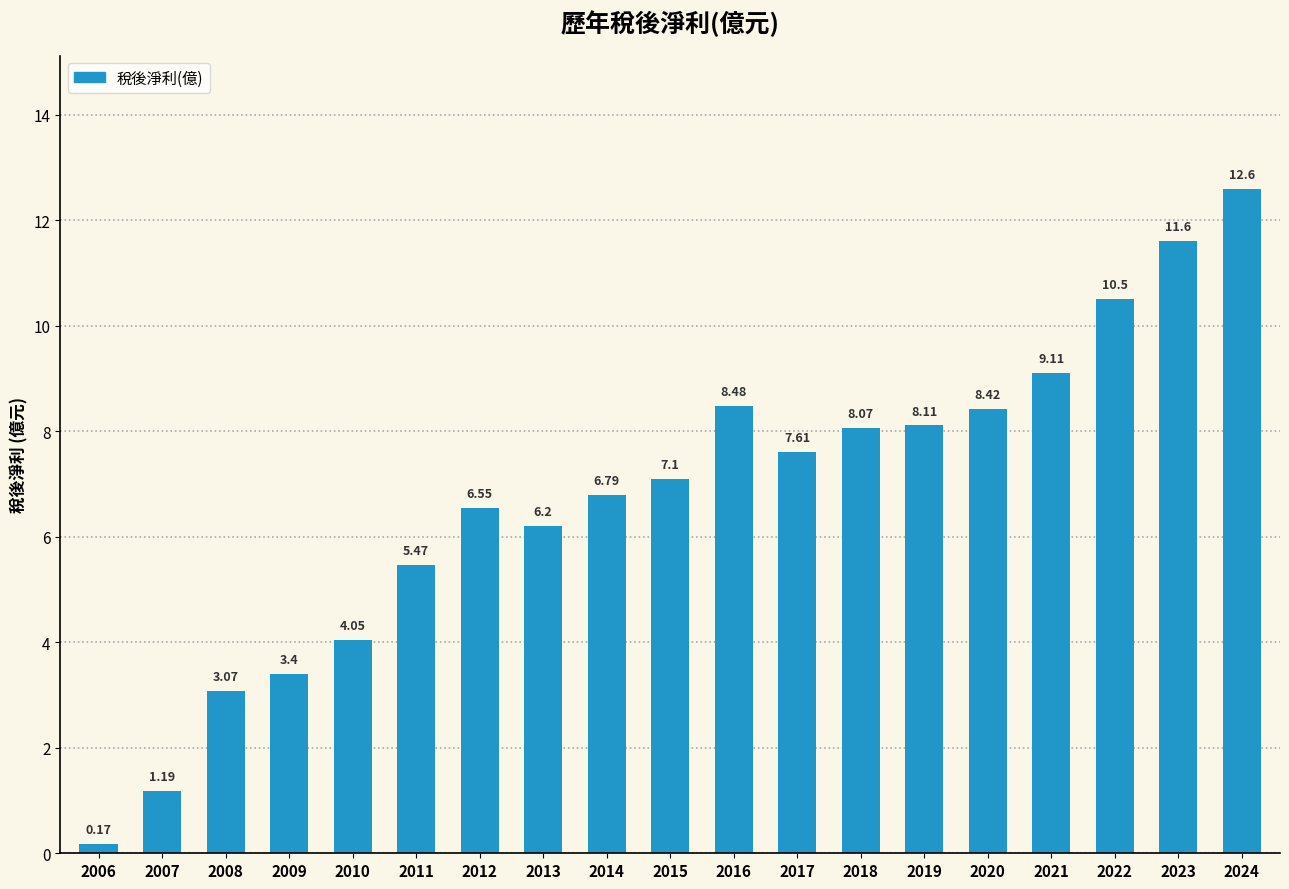

What is the sum of all values?

128.5